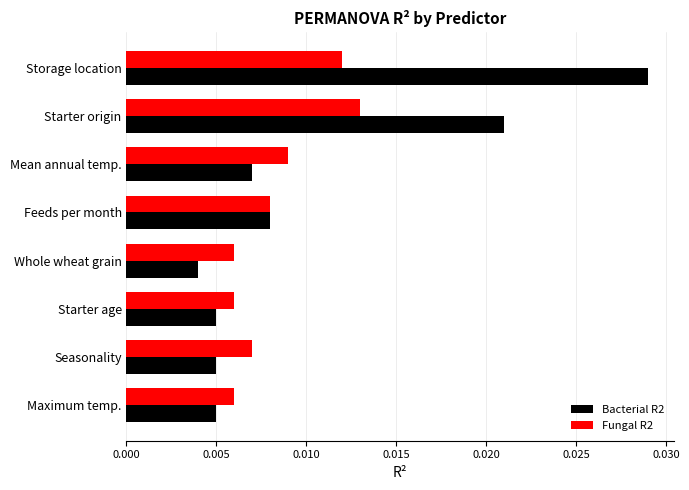

List the series in order of their overall mean, highest first.

Bacterial R2, Fungal R2